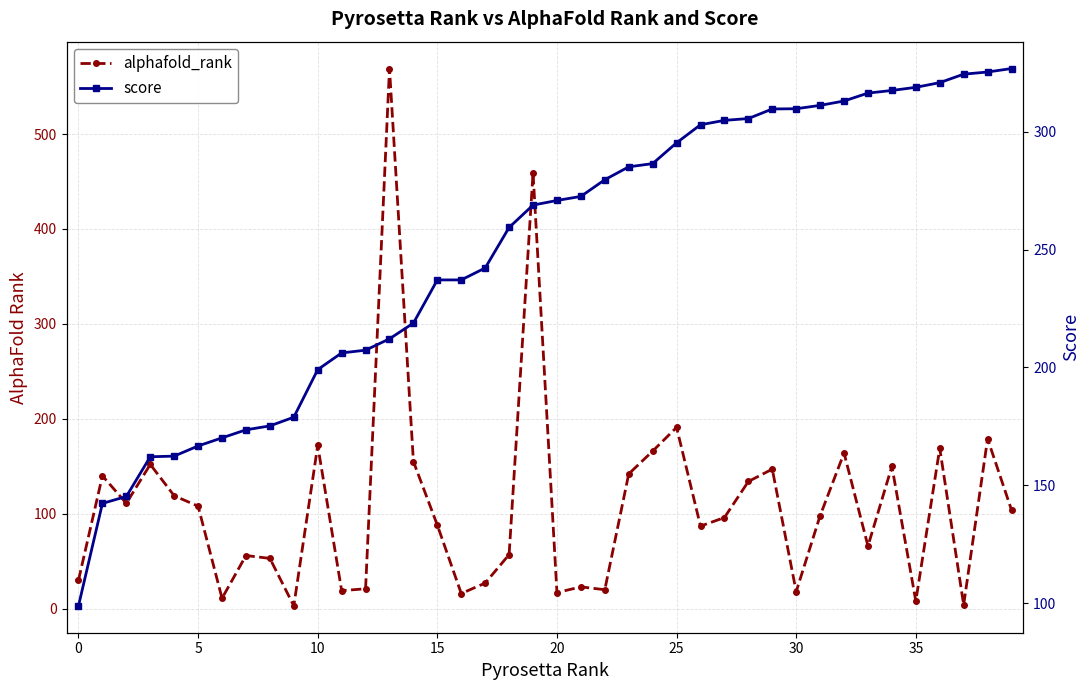

True or false: score has more than 2 points higher than both neighbors.

False